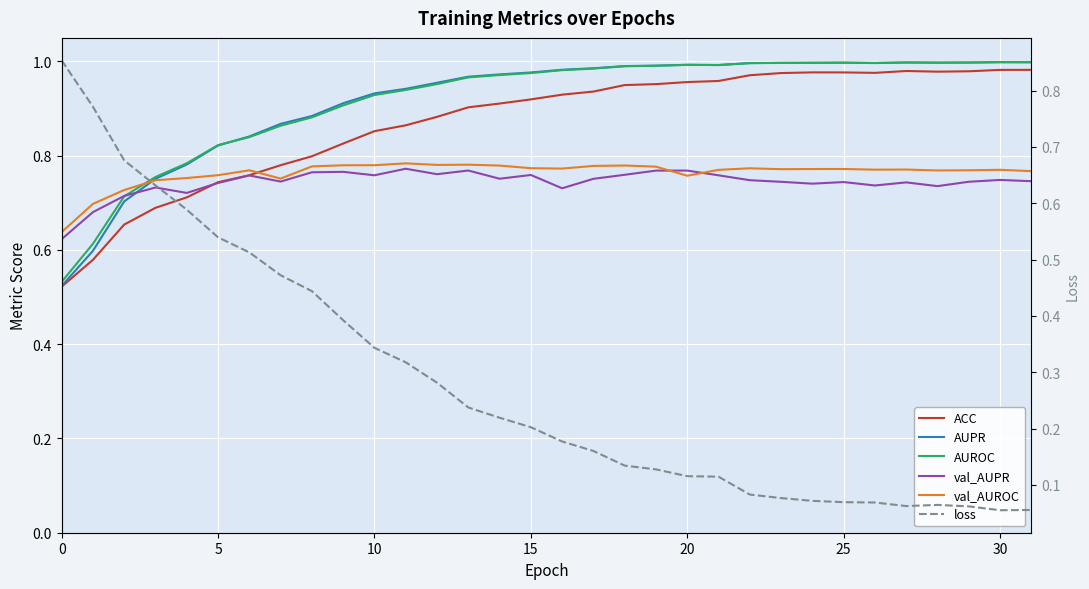

Is it true that loss equals 0.2 at 16?

True